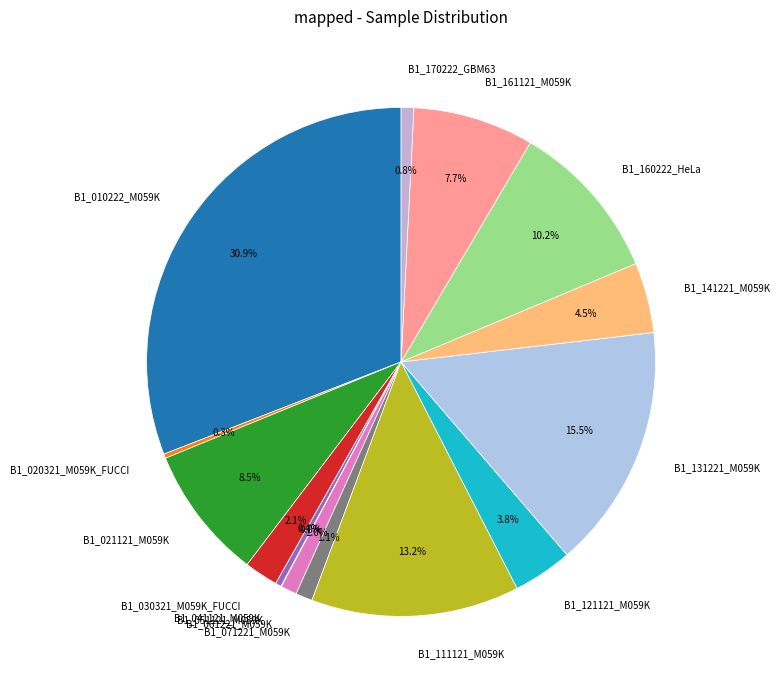

Which has a higher value, B1_071221_M059K or B1_010222_M059K?

B1_010222_M059K